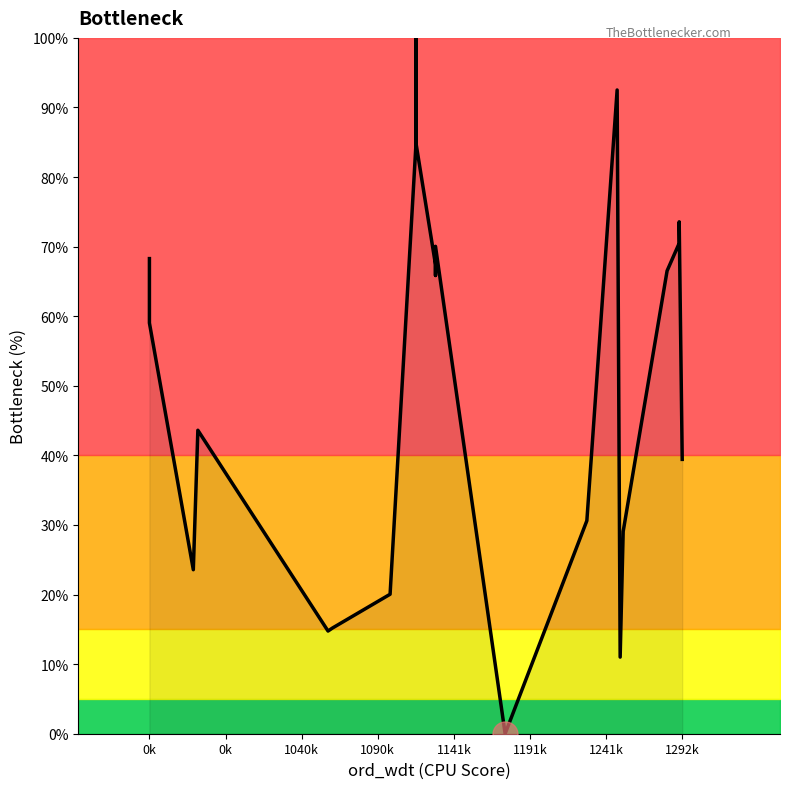

What is the greatest value displayed?

100.0